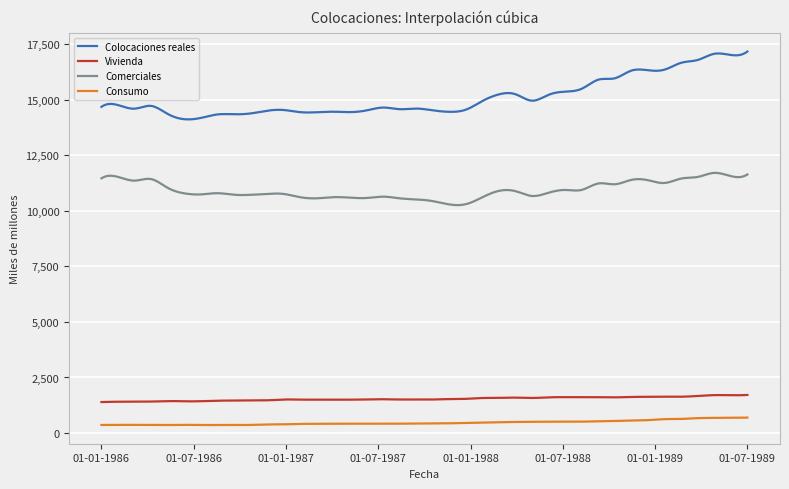

True or false: Consumo and Comerciales cross at least once.

False